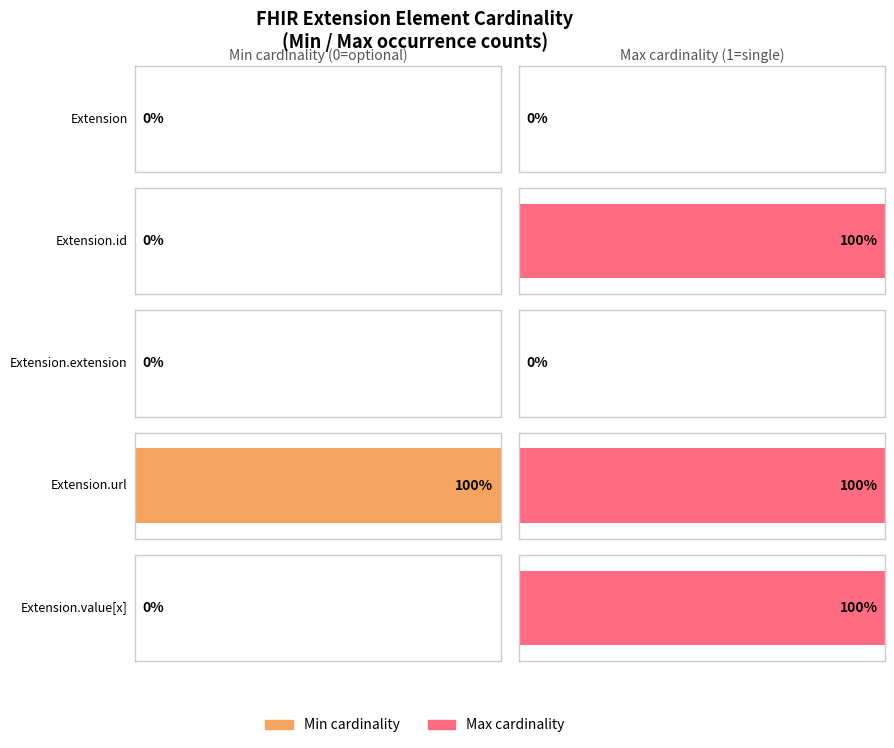

Are the bars horizontal?

Yes